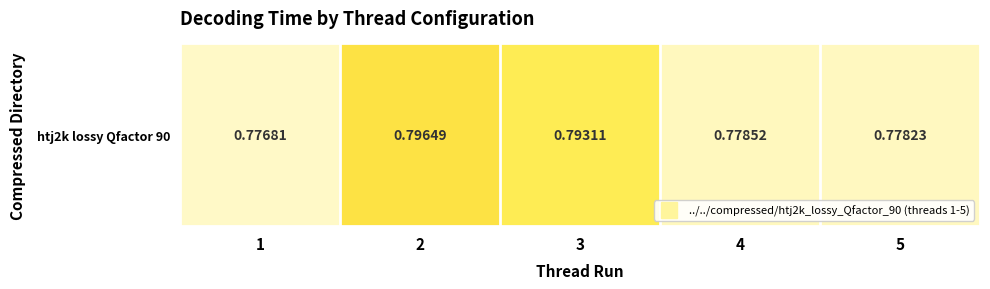

Rank the categories by value from highest to lowest.

2, 3, 4, 5, 1